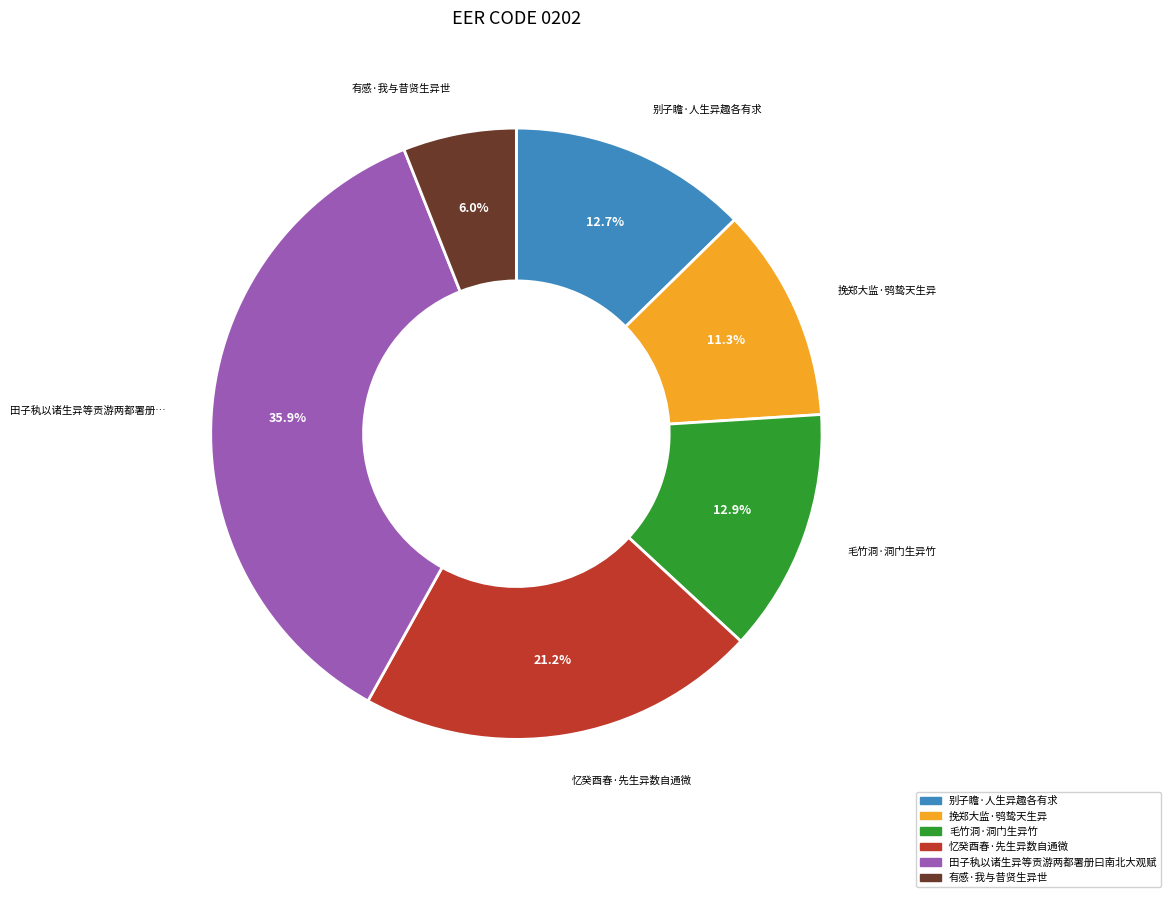

Is there any slice that represents more than half of the pie?

No